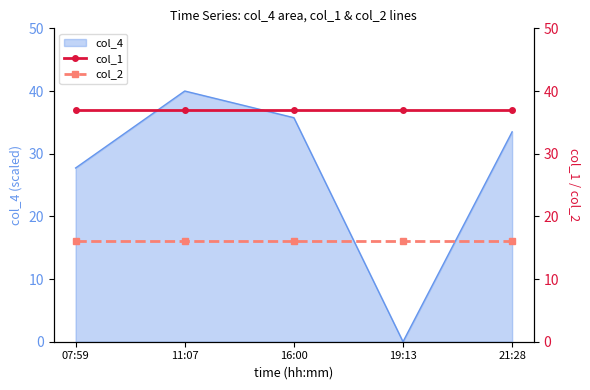

True or false: col_2 and col_1 cross at least once.

False